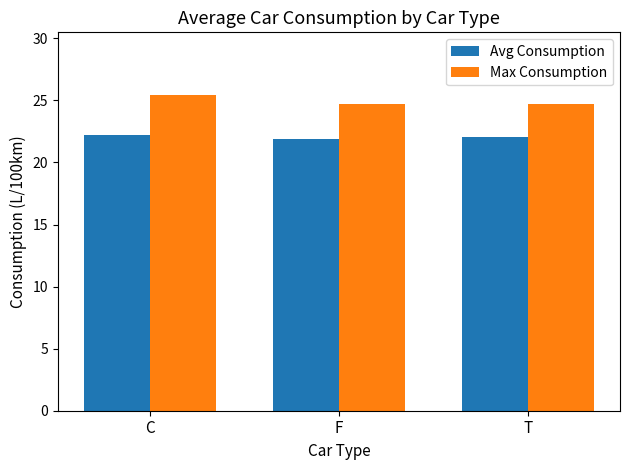

Reading left to right, transcribe all the data shown in this chart.

Avg Consumption: C=22.2	F=21.9	T=22.0
Max Consumption: C=25.4	F=24.7	T=24.7